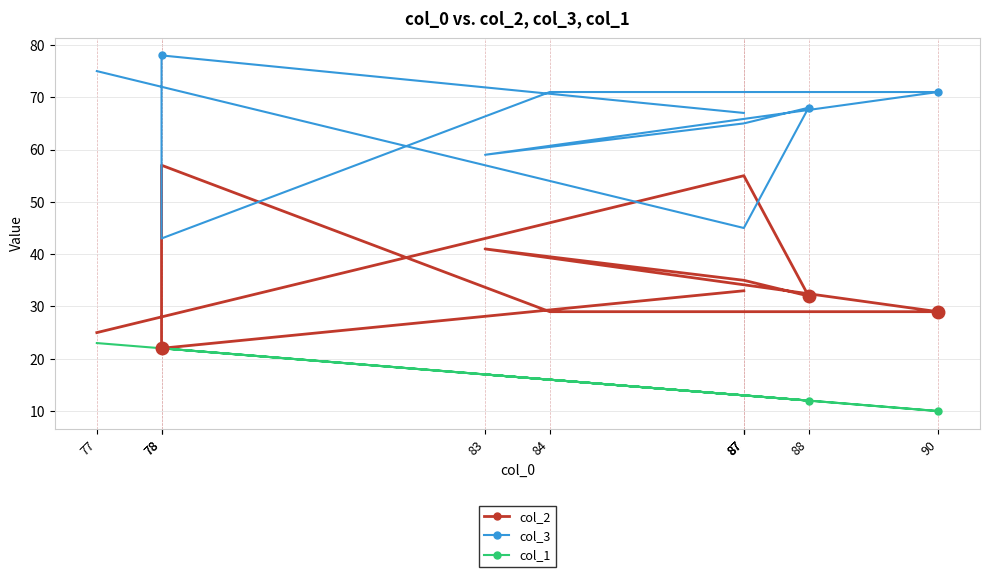

What is the sum of all col_1 values?

161